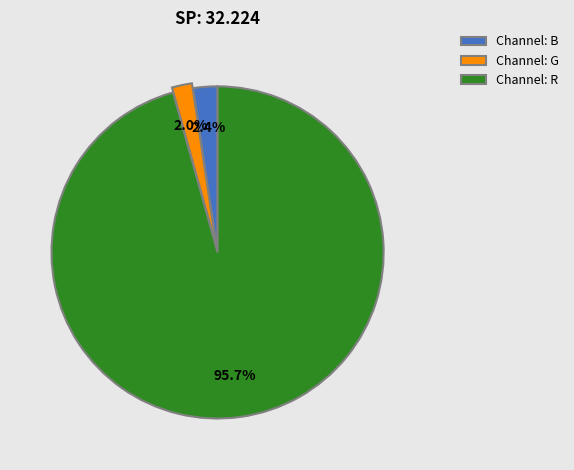

What is the largest slice in the pie chart?

Channel: R